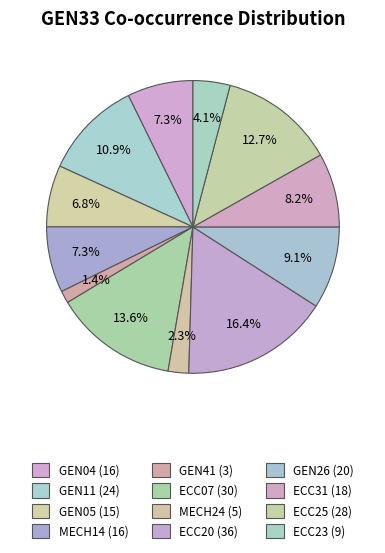

What is the largest slice in the pie chart?

ECC20